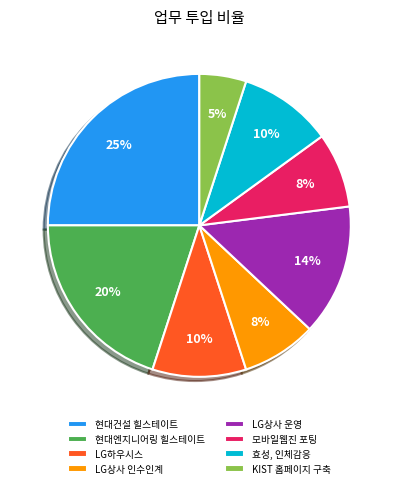

The 모바일웹진 포팅 slice represents 1% of the pie. True or false?

False